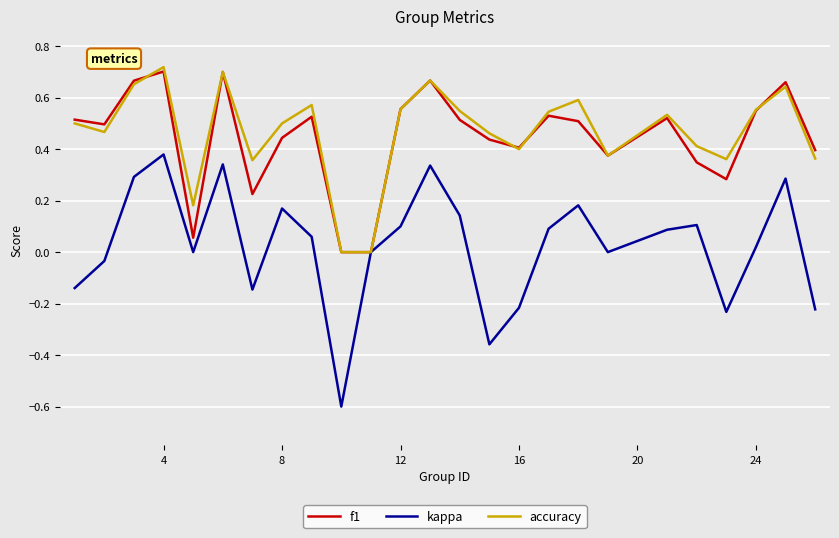

Which series has the largest total across all categories?

accuracy